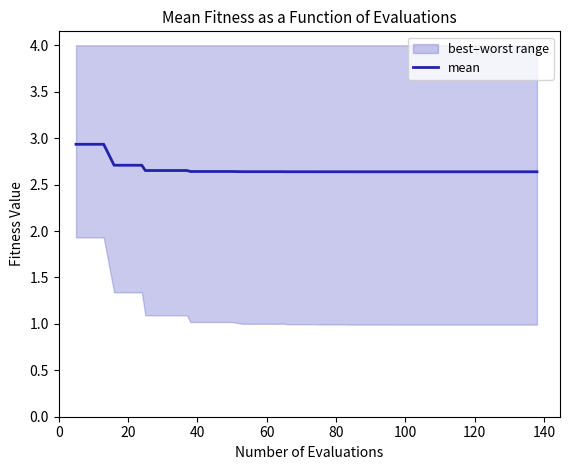

True or false: the data has more than 2 interior local peaks.

False